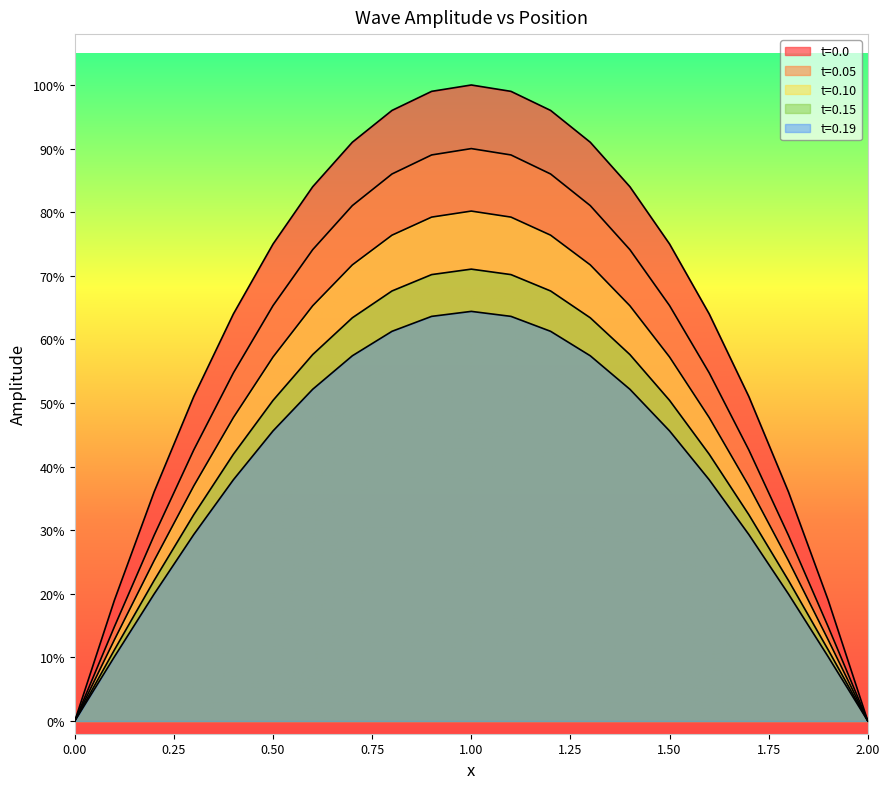

Is it true that t=0.0 equals 0.2 at 18?

False